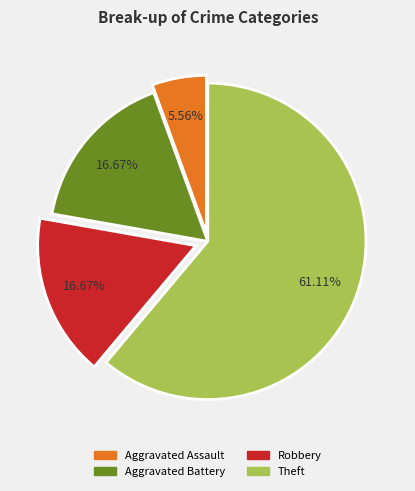

Approximately how many times larger is the value at Aggravated Assault compared to Aggravated Battery?

0.3